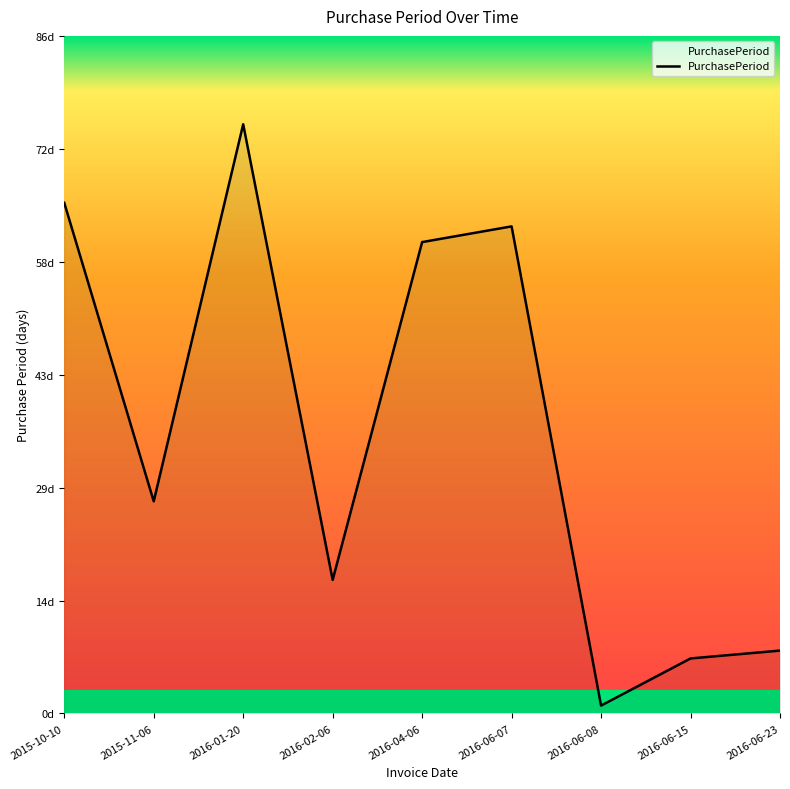

Does the chart have visible grid lines?

No